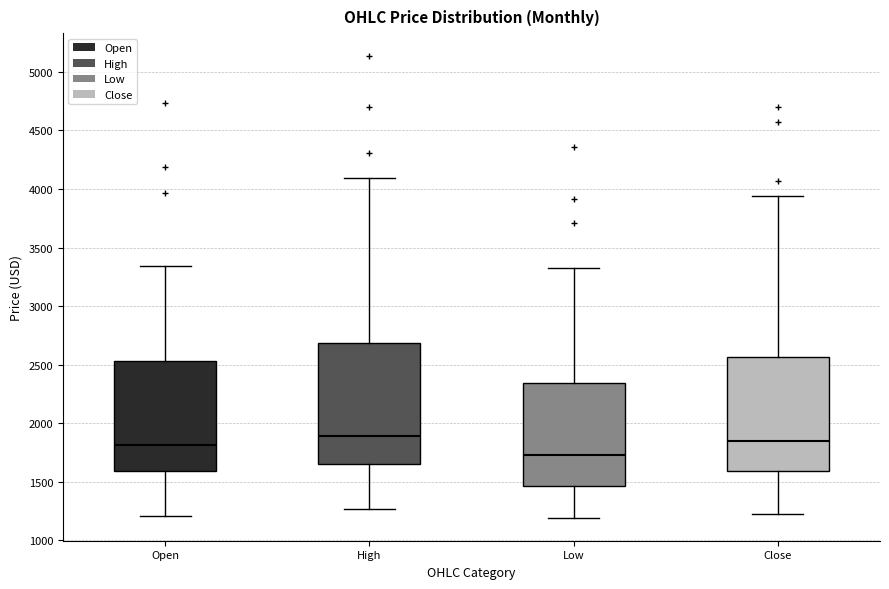

Where does the median line of the box for Low sit on the y-axis? The values are not printed on the chart, so give them approximately, as read against the axis.

1750